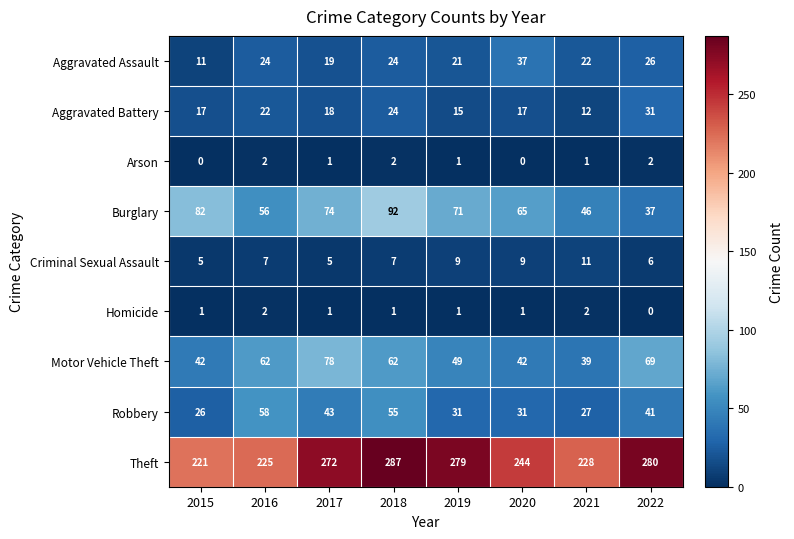

At which label is Theft closest to 254?

2020